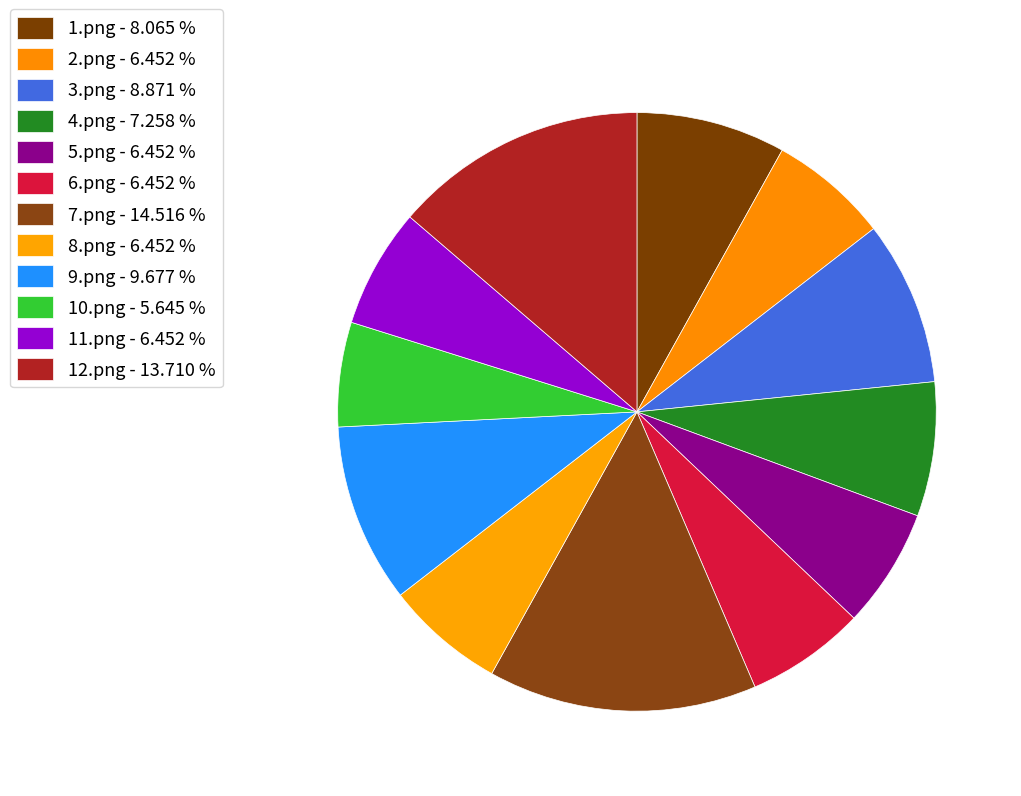

Combined, do 7.png and 5.png account for over 50%?

No